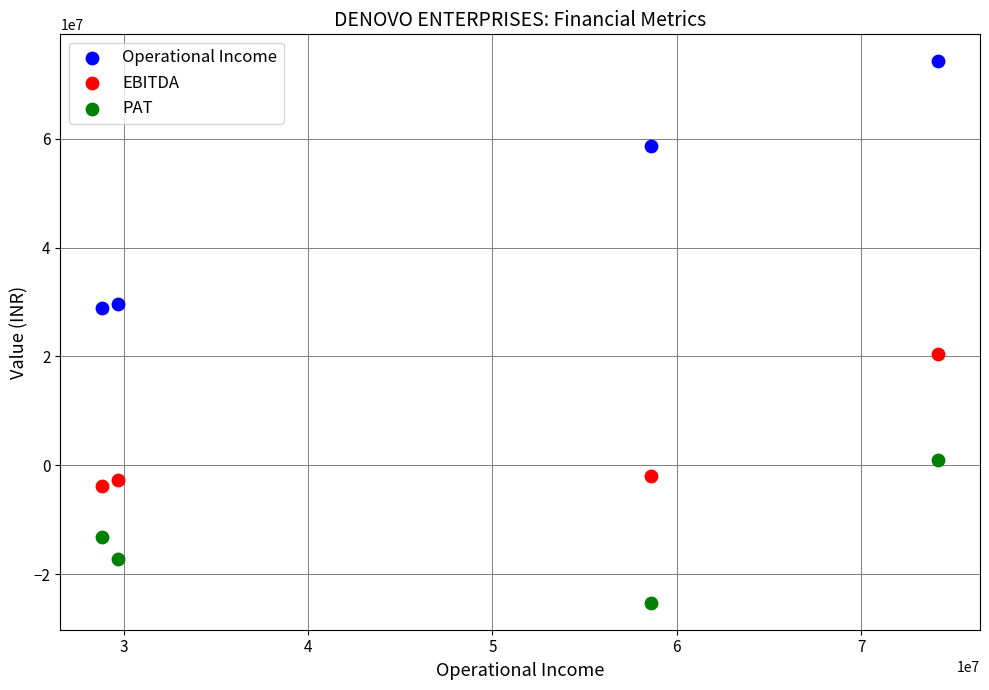

What are all the series names shown in the legend?

Operational Income, EBITDA, PAT